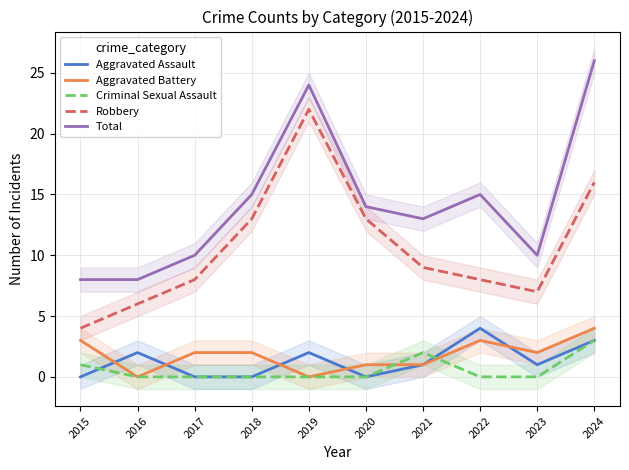

Reading right to left, list all the values displayed in this chart.

Aggravated Assault: 3	1	4	1	0	2	0	0	2	0
Aggravated Battery: 4	2	3	1	1	0	2	2	0	3
Criminal Sexual Assault: 3	0	0	2	0	0	0	0	0	1
Robbery: 16	7	8	9	13	22	13	8	6	4
Total: 26	10	15	13	14	24	15	10	8	8